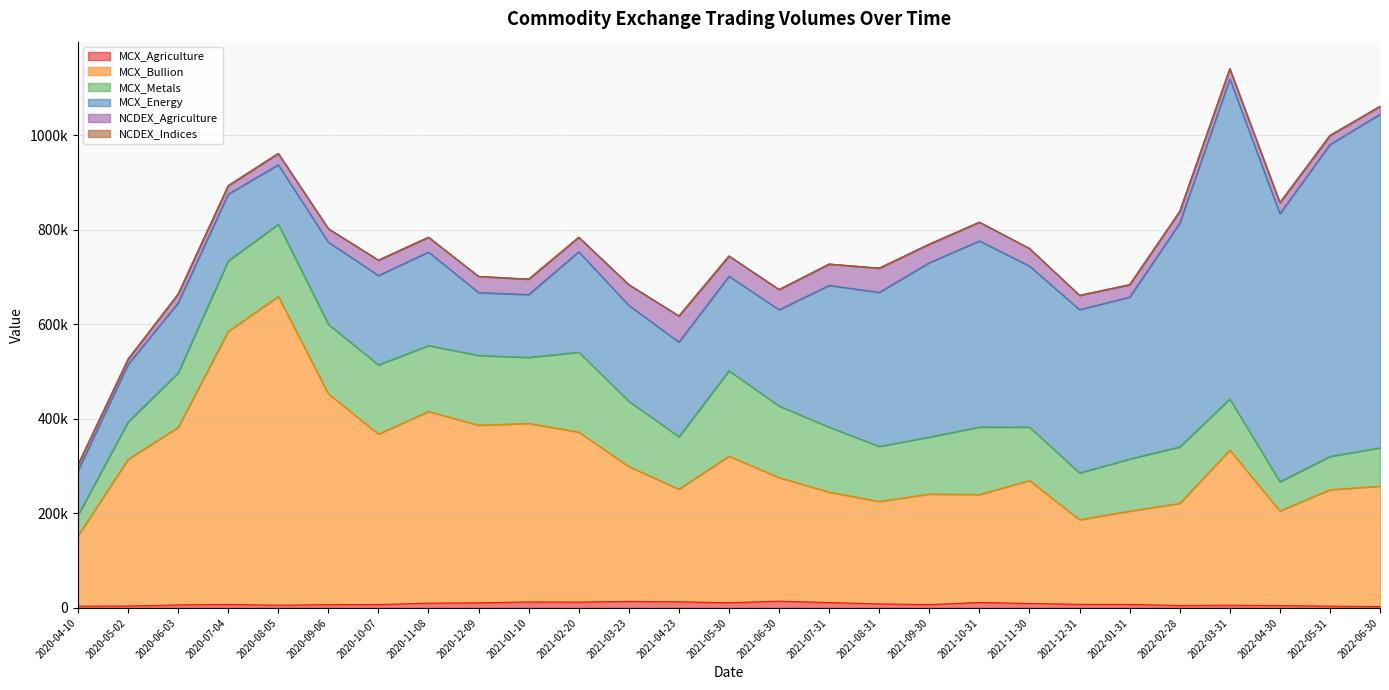

True or false: MCX_Bullion has more than 2 points higher than both neighbors.

True